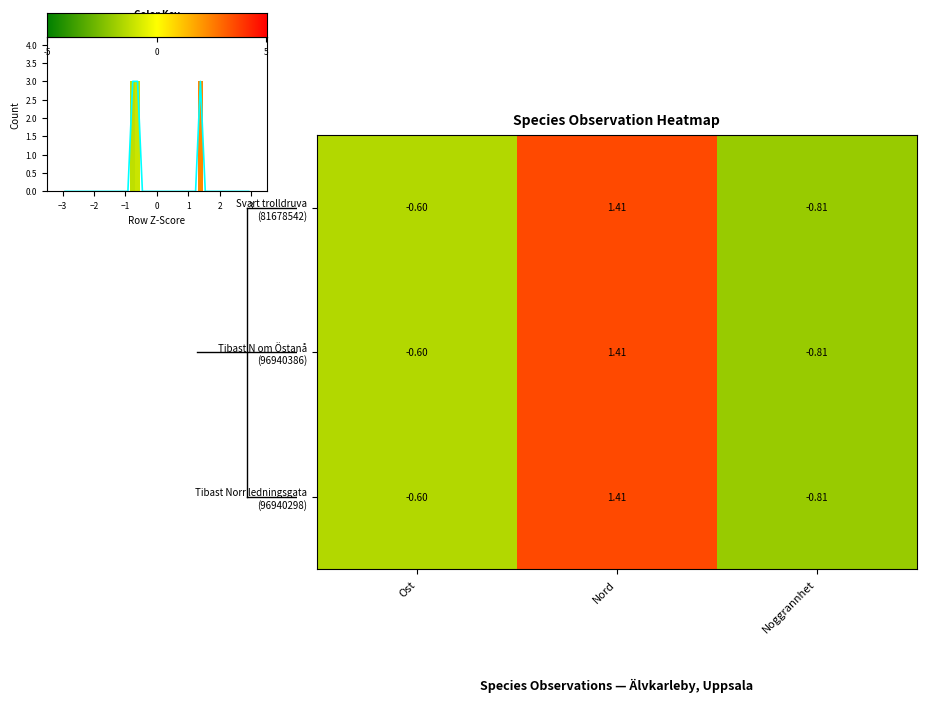

How many negative values does the Svart trolldruva (81678542) series have?

2